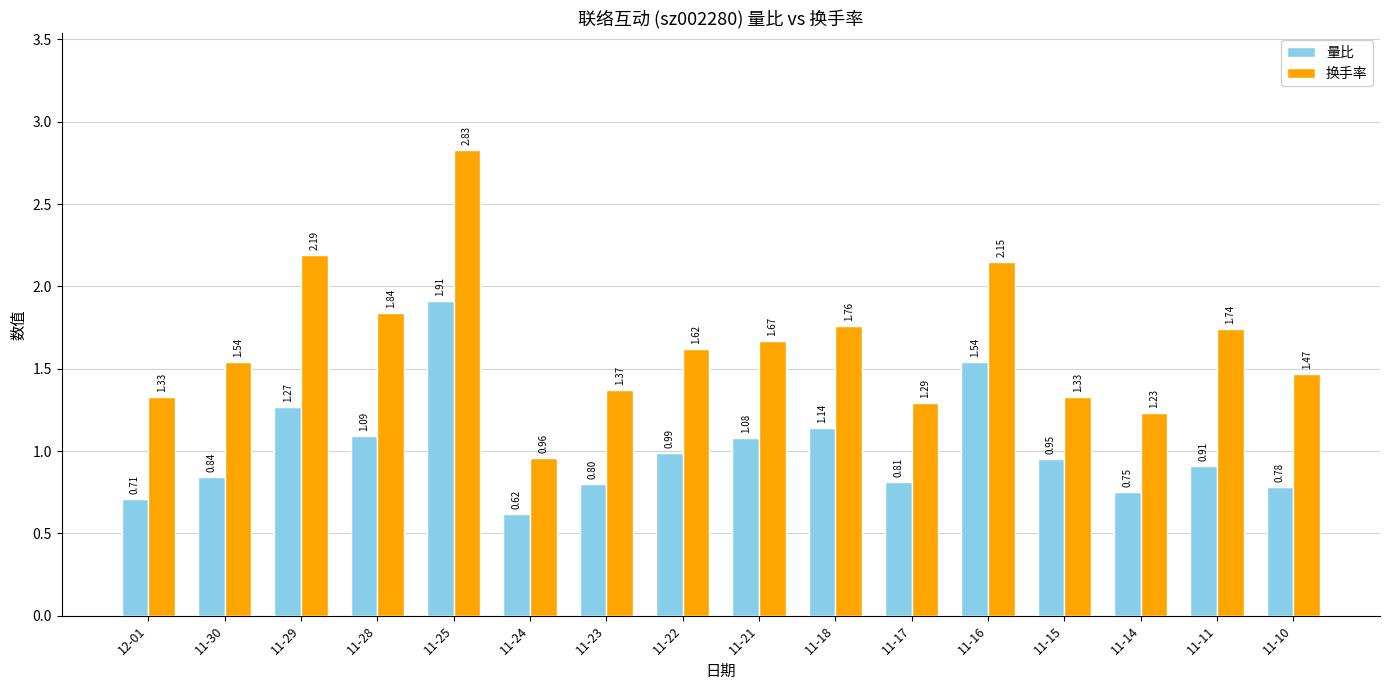

At which label is 量比 closest to 1?

11-22